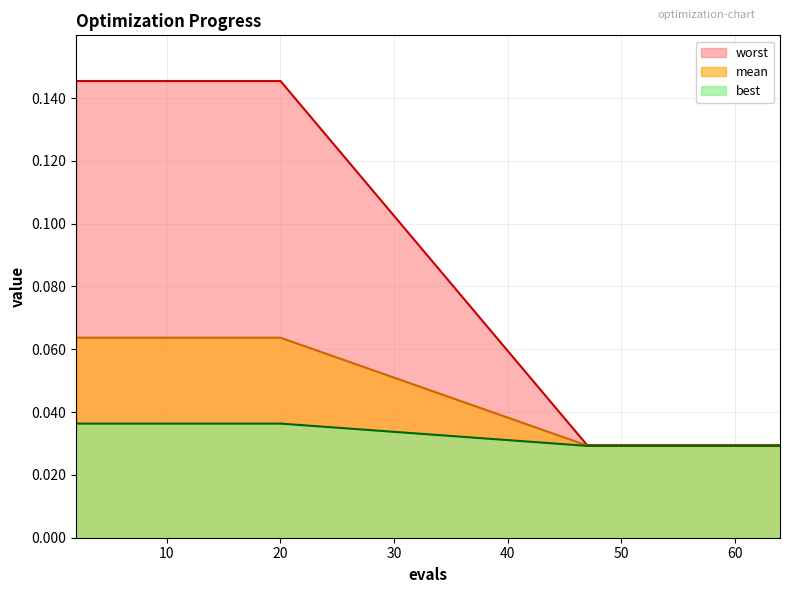

True or false: worst and mean intersect in this chart.

False